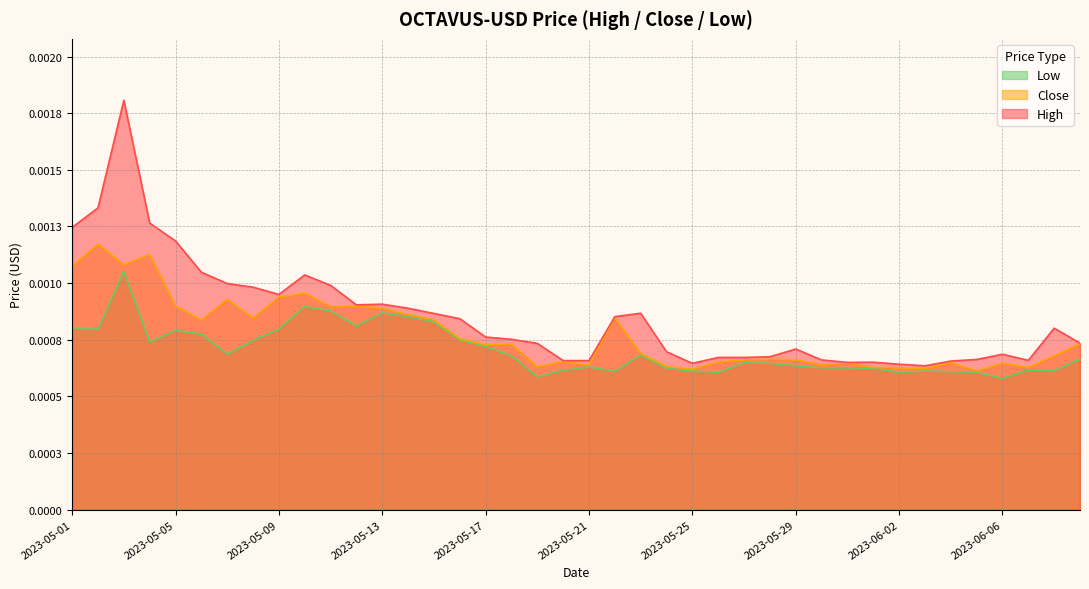

Which category has the highest value across all series?

2023-05-03